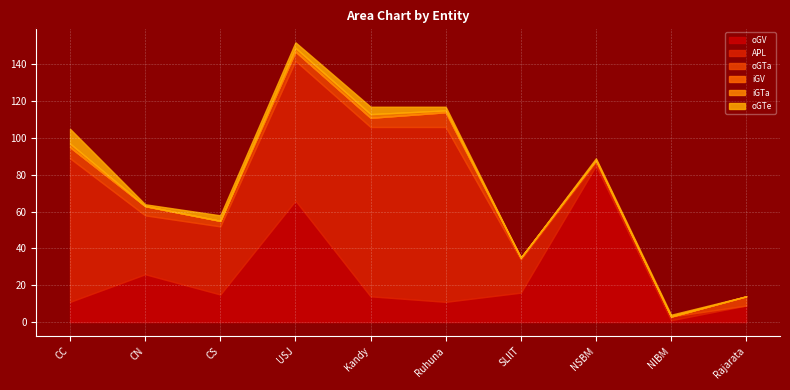

True or false: oGTa has more than 0 interior local peaks.

True